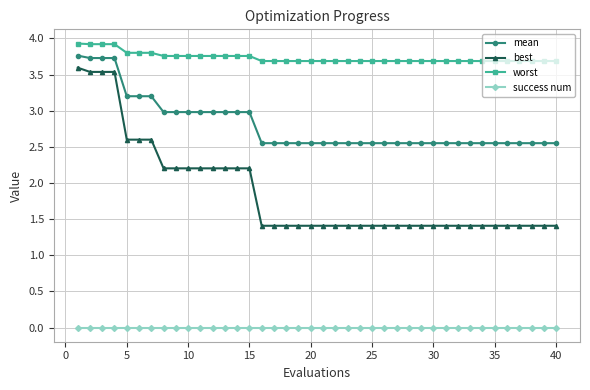

Which series has the widest spread of values?

best